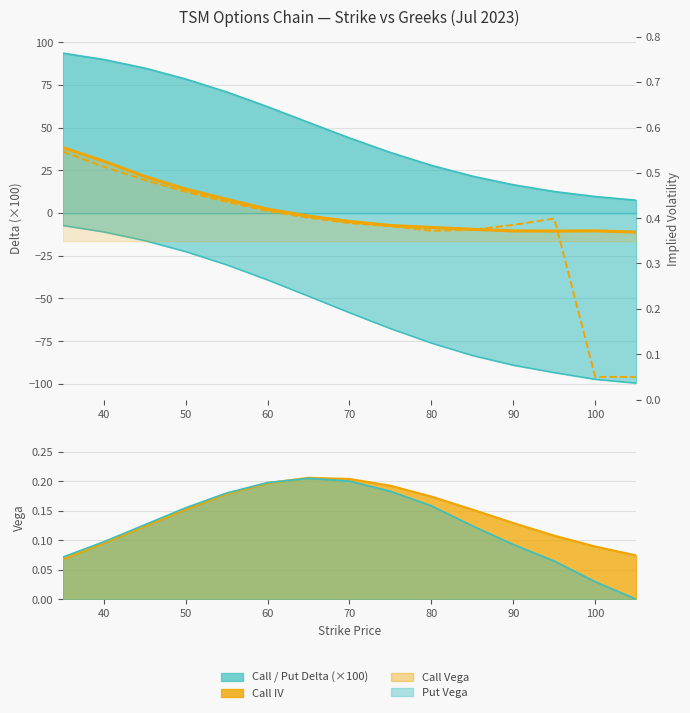

What is the label of the 14th point from the right?

40